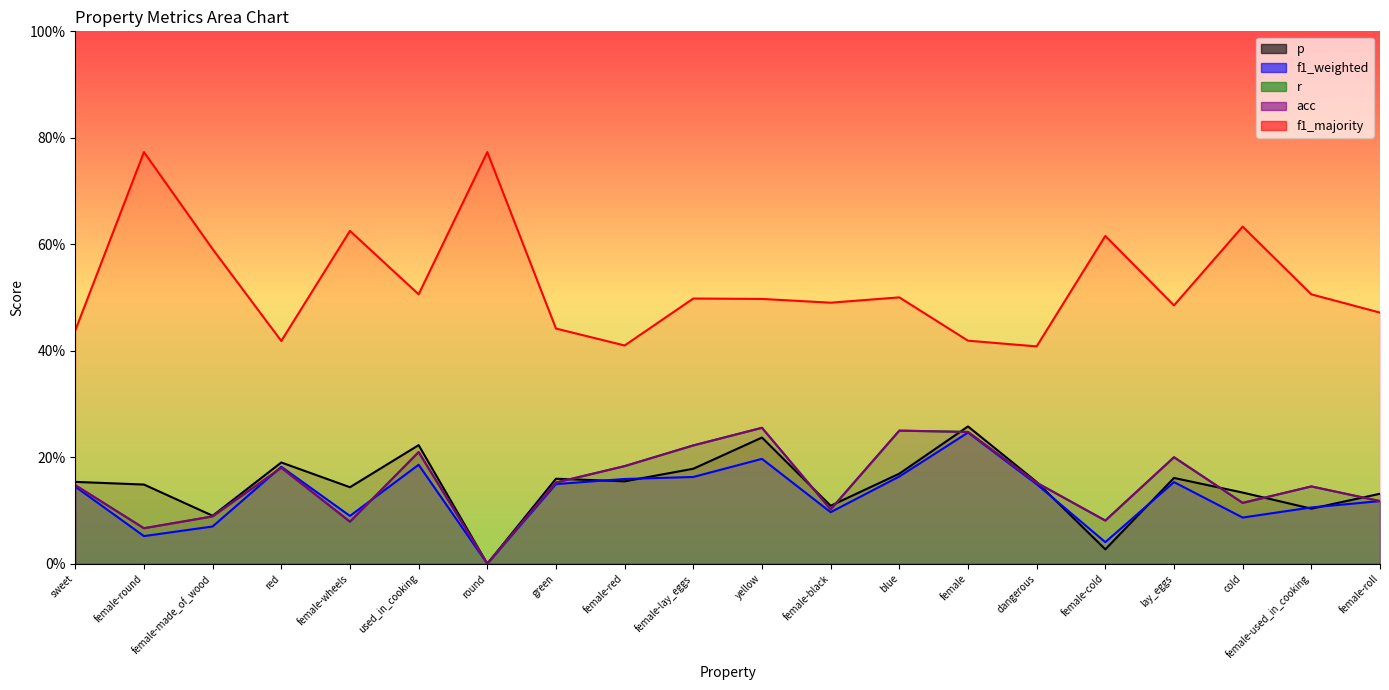

Which series has the largest range (max minus min)?

f1_majority